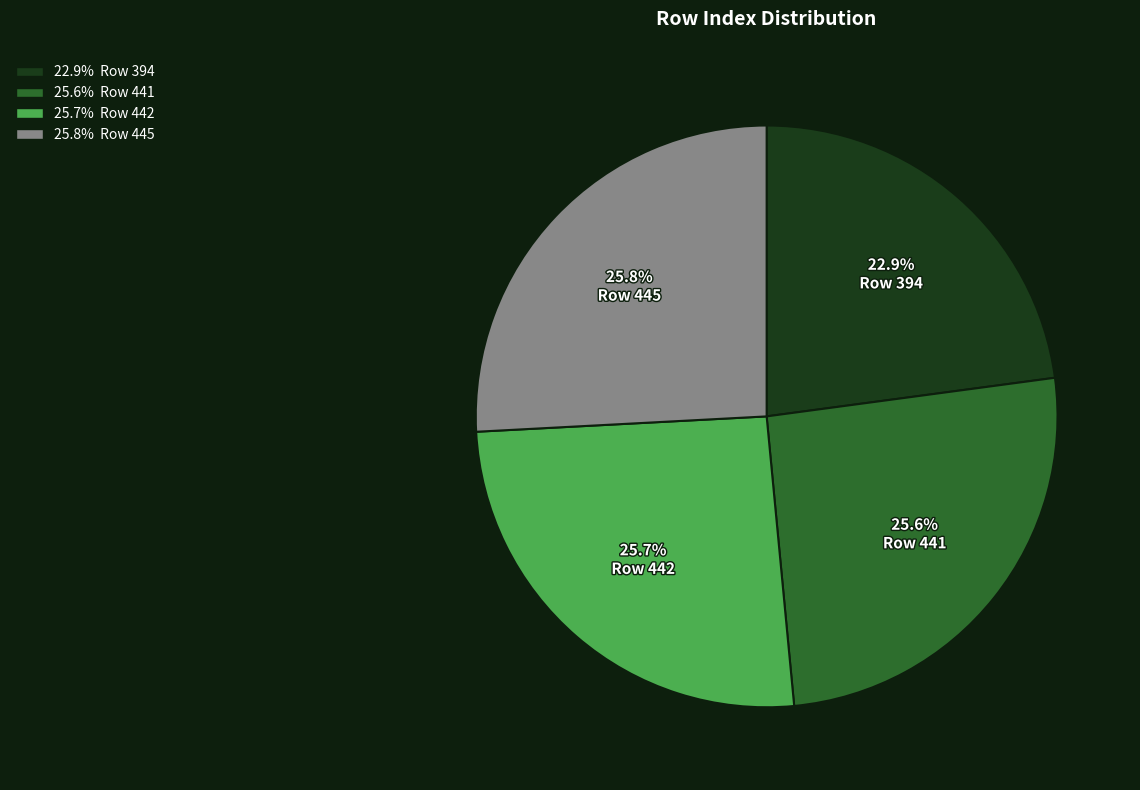

Is there any slice that represents more than half of the pie?

No